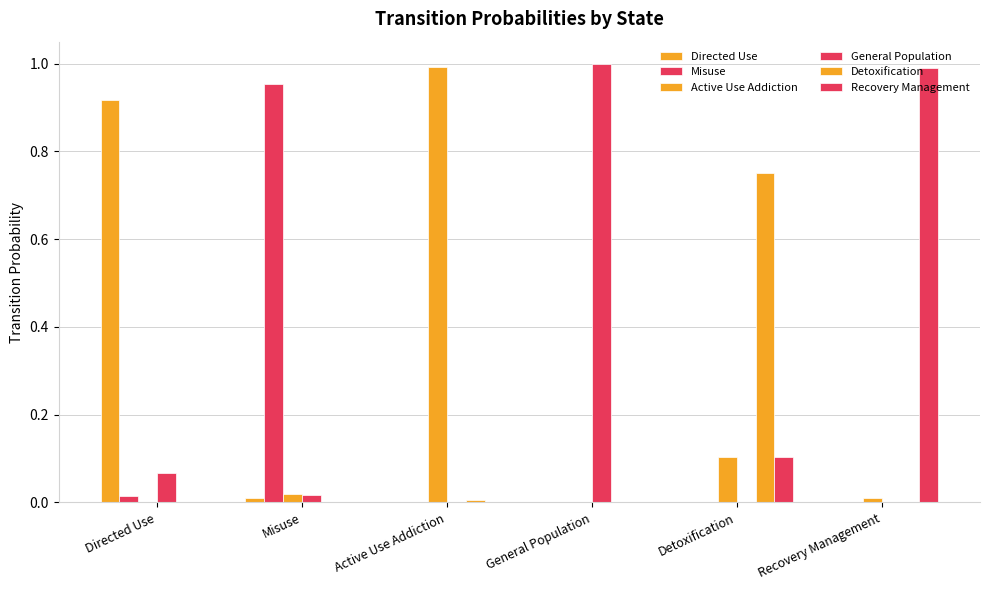

Reading left to right, what are all the values shown in this chart?

Directed Use: 0.9	0.0	0.0	0.0	0.0	0.0
Misuse: 0.0	1.0	0.0	0.0	0.0	0.0
Active Use Addiction: 0.0	0.0	1.0	0.0	0.1	0.0
General Population: 0.1	0.0	0.0	1.0	0.0	0.0
Detoxification: 0.0	0.0	0.0	0.0	0.8	0.0
Recovery Management: 0.0	0.0	0.0	0.0	0.1	1.0